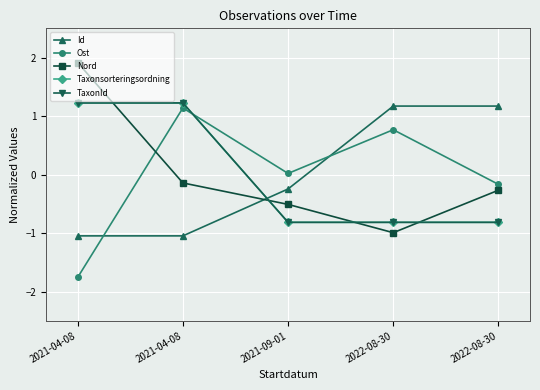

Which category has the highest value across all series?

2021-04-08